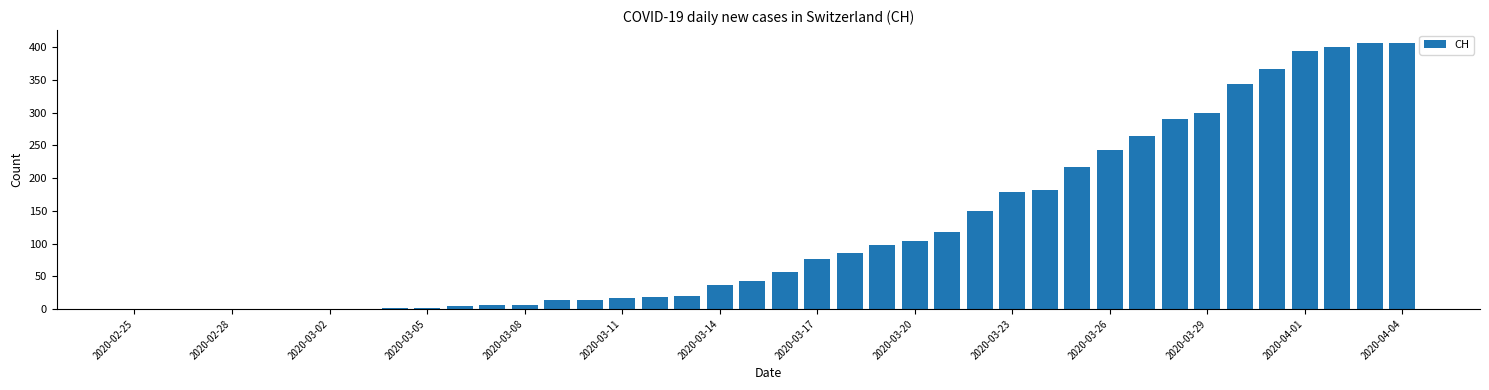

What is the sum of all values?

4860